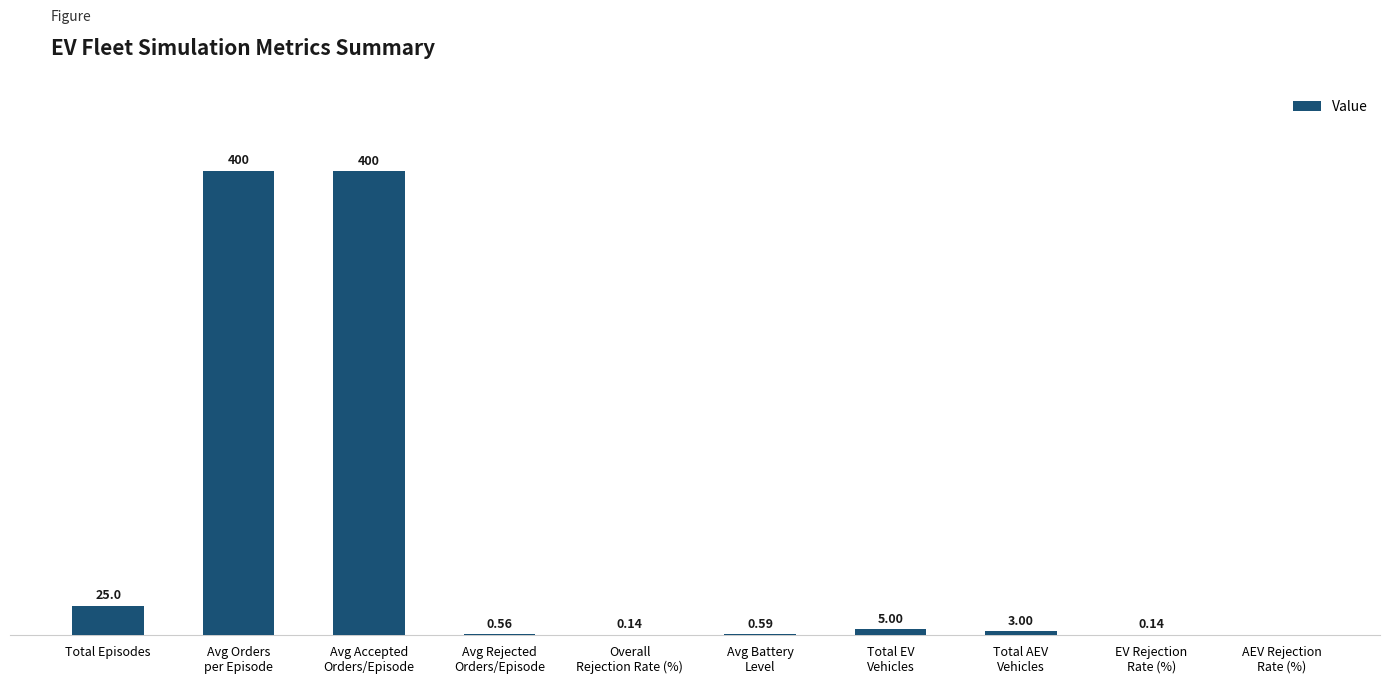

At which label is the value closest to 200?

Total Episodes